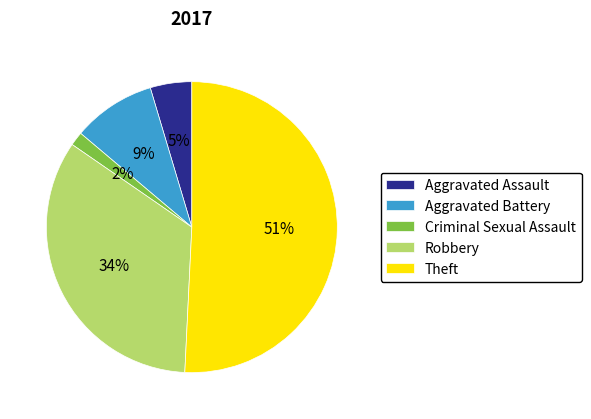

Combined, do Theft and Criminal Sexual Assault account for over 50%?

Yes